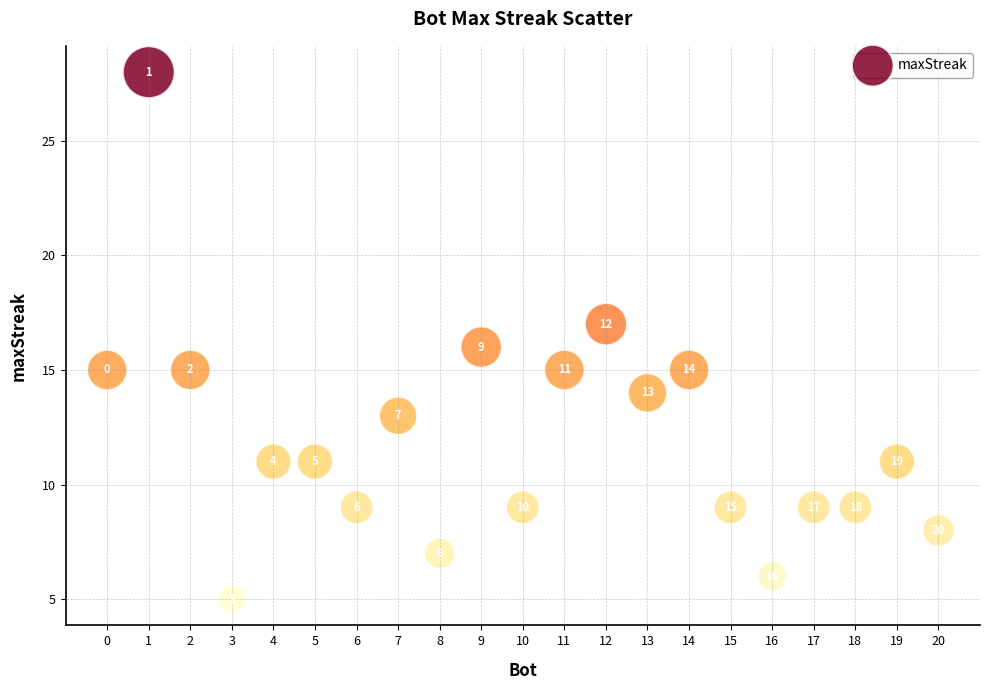

What is the range of X values (max minus min)?

20